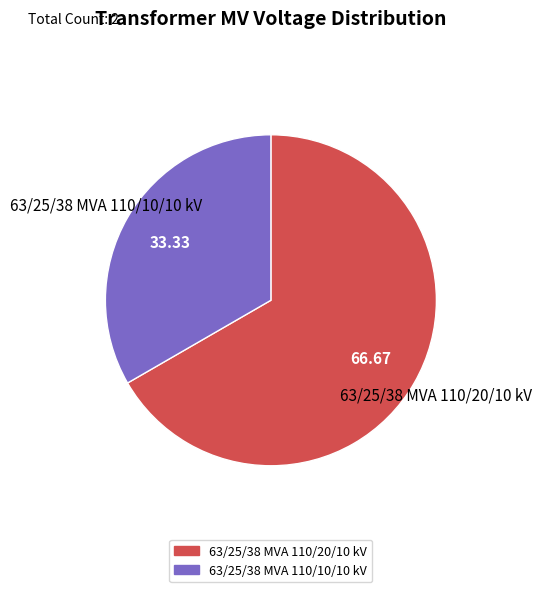

Which has a higher value, 63/25/38 MVA 110/10/10 kV or 63/25/38 MVA 110/20/10 kV?

63/25/38 MVA 110/20/10 kV